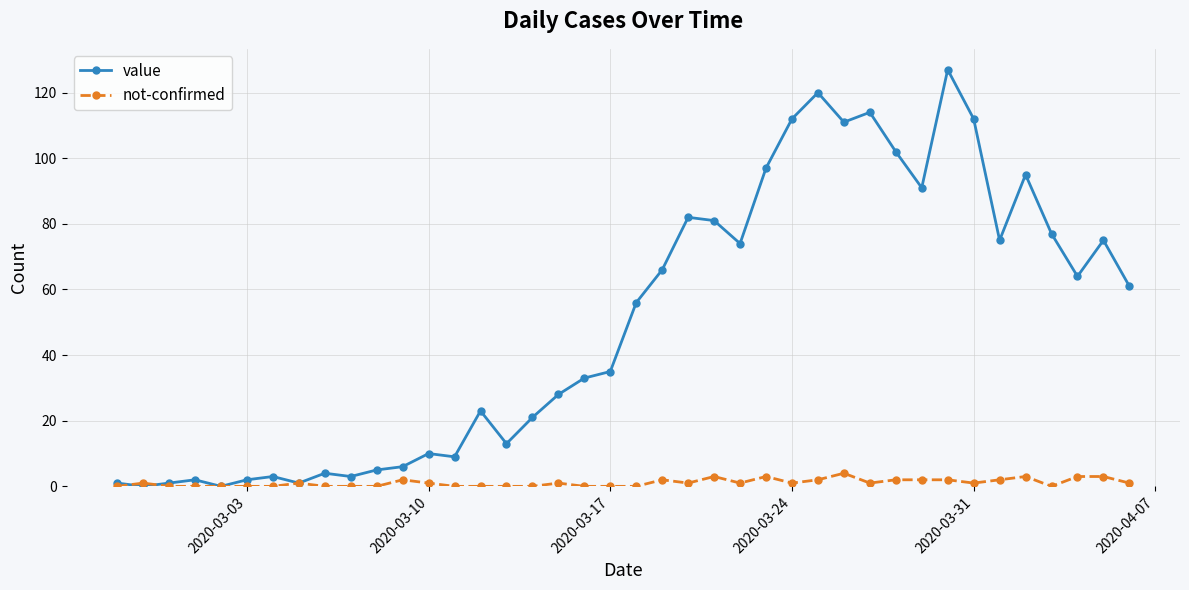

Rank the series by their average value, from lowest to highest.

not-confirmed, value